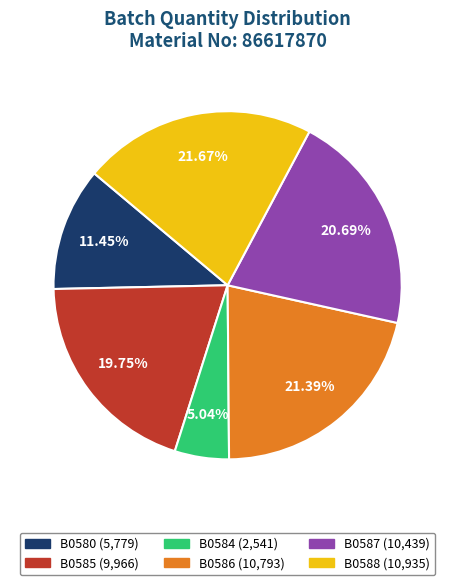

How many slices are in this pie chart?

6